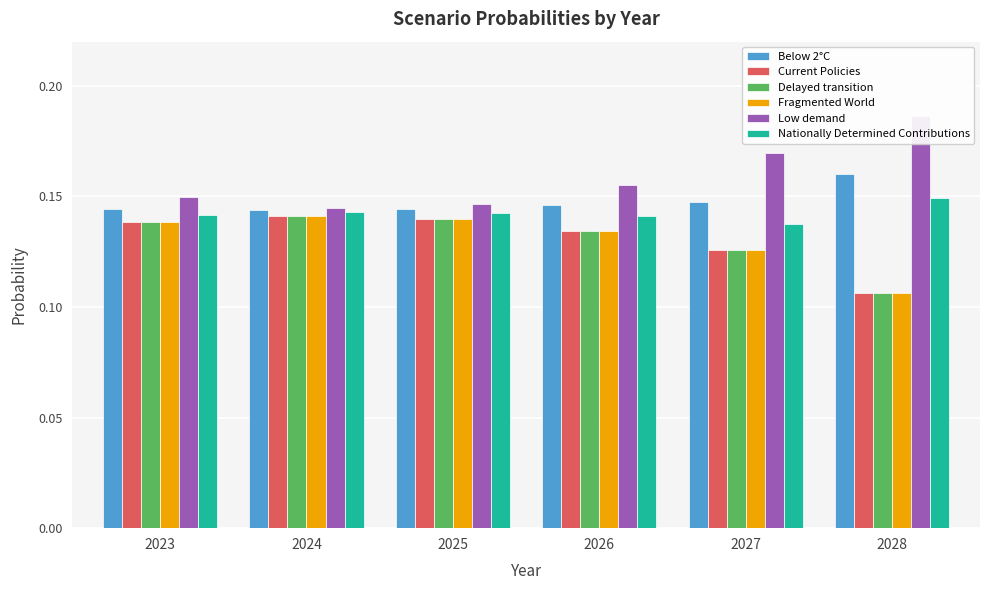

Reading left to right, what are all the values shown in this chart?

Below 2°C: 2023=0.1	2024=0.1	2025=0.1	2026=0.1	2027=0.1	2028=0.2
Current Policies: 2023=0.1	2024=0.1	2025=0.1	2026=0.1	2027=0.1	2028=0.1
Delayed transition: 2023=0.1	2024=0.1	2025=0.1	2026=0.1	2027=0.1	2028=0.1
Fragmented World: 2023=0.1	2024=0.1	2025=0.1	2026=0.1	2027=0.1	2028=0.1
Low demand: 2023=0.1	2024=0.1	2025=0.1	2026=0.2	2027=0.2	2028=0.2
Nationally Determined Contributions: 2023=0.1	2024=0.1	2025=0.1	2026=0.1	2027=0.1	2028=0.1